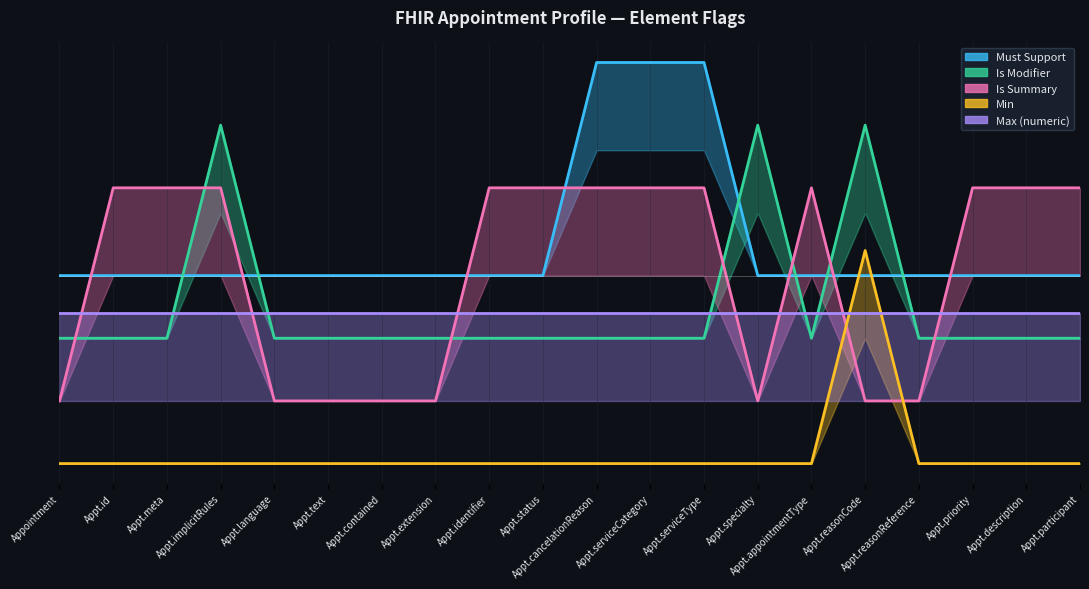

What is the value of the Is Summary point at the 20th from the left?

0.7